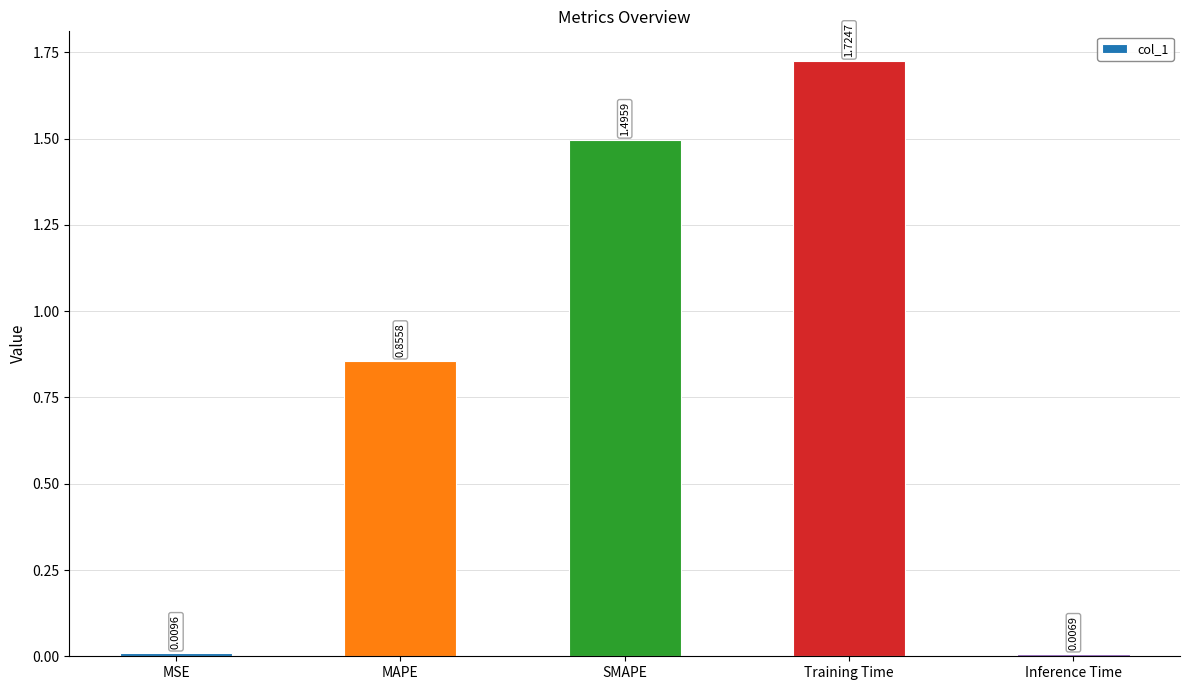

How many distinct data groups are displayed?

1